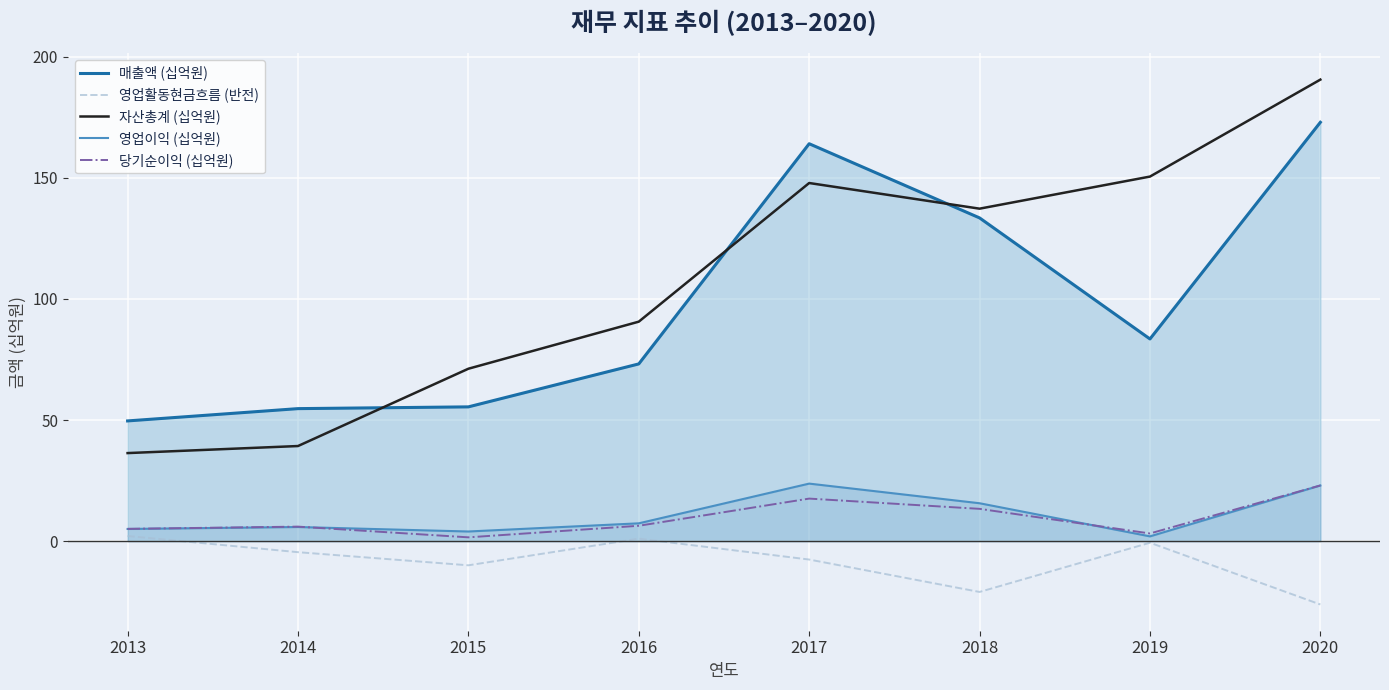

Reading left to right, extract all data points from this chart.

매출액 (십억원): 49.6	54.7	55.4	73.2	164.1	133.5	83.5	172.9
영업활동현금흐름 (반전): 2.1	-4.6	-10.0	1.0	-7.6	-21.0	-0.7	-26.1
자산총계 (십억원): 36.4	39.3	71.2	90.6	147.9	137.3	150.5	190.6
영업이익 (십억원): 5.0	5.8	4.0	7.4	23.8	15.7	2.0	23.0
당기순이익 (십억원): 5.1	6.0	1.6	6.3	17.6	13.3	3.2	23.0